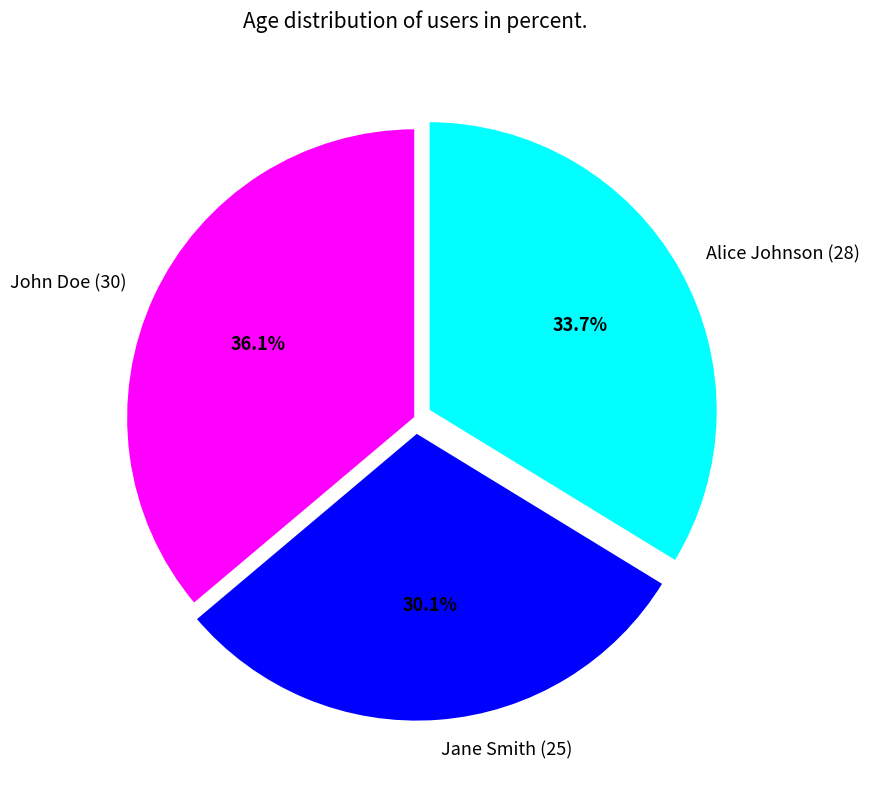

Approximately how many times larger is the value at John Doe (30) compared to Alice Johnson (28)?

1.1